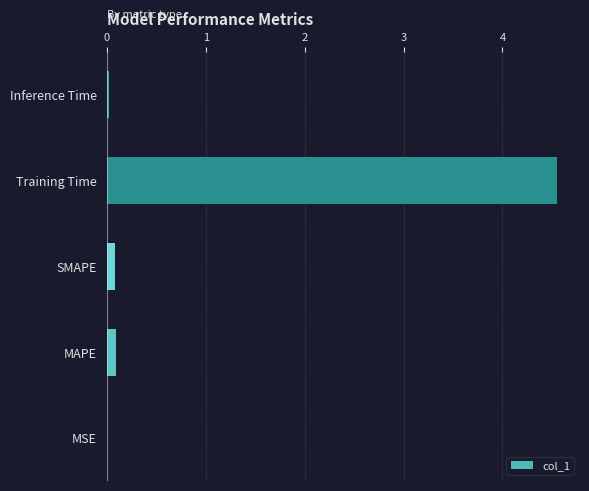

What is the greatest value displayed?

4.6